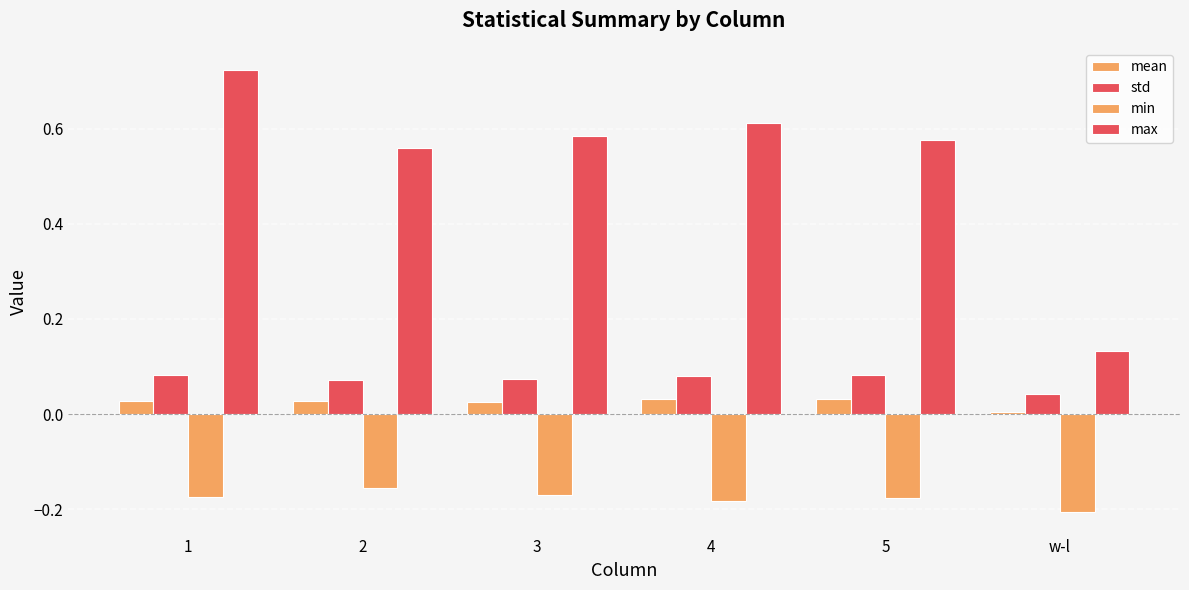

Which series has the widest spread of values?

max